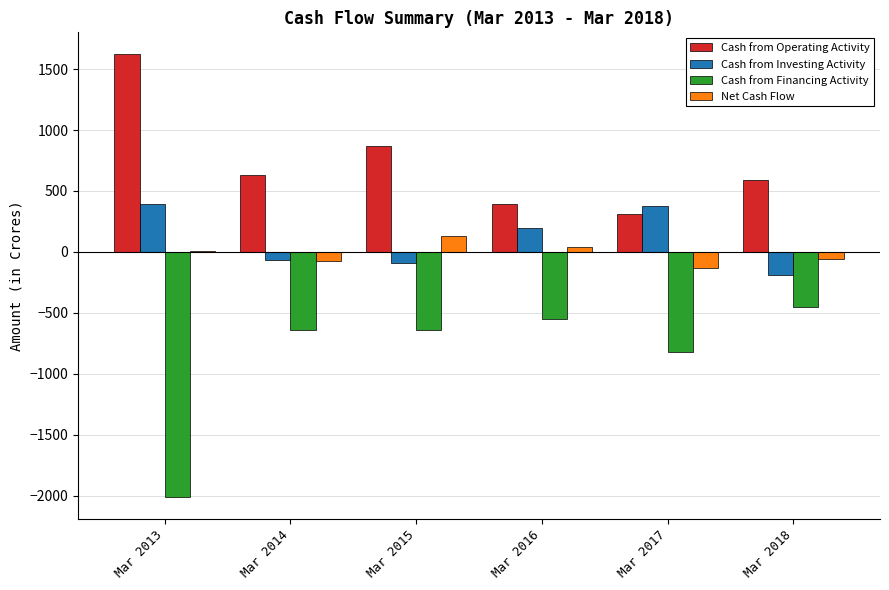

How many categories are shown in the chart?

6